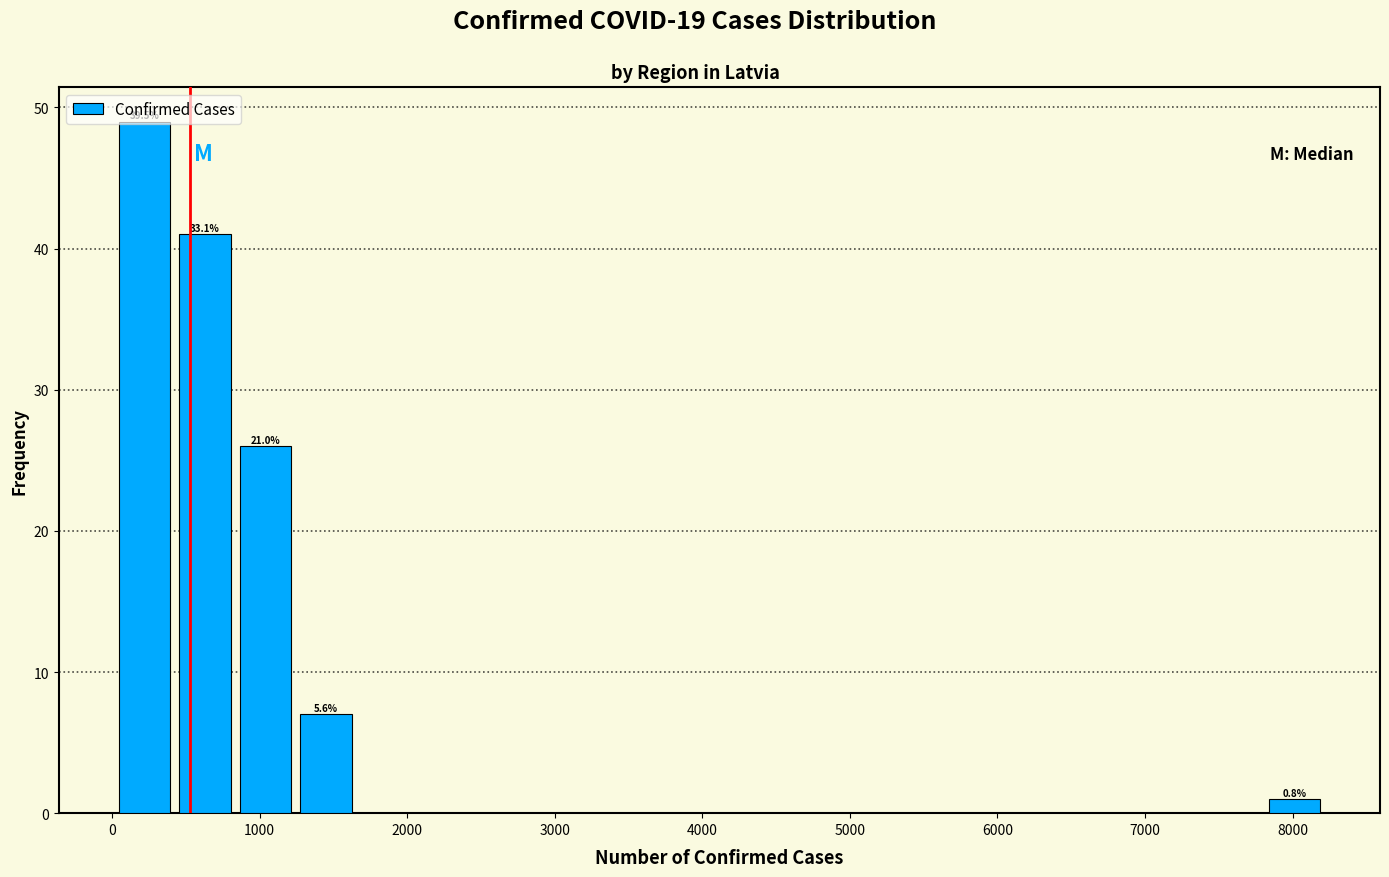

Which range on the x-axis has the tallest bar?

0 to 400